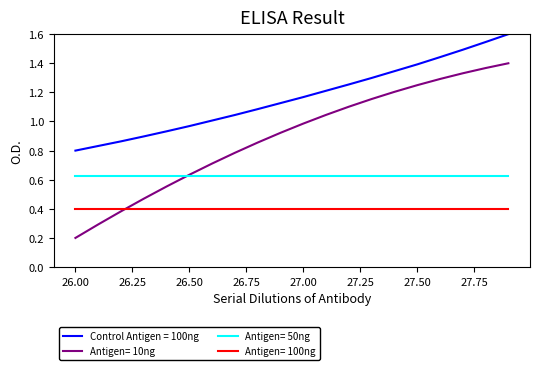

Which series has the largest range (max minus min)?

Antigen= 10ng